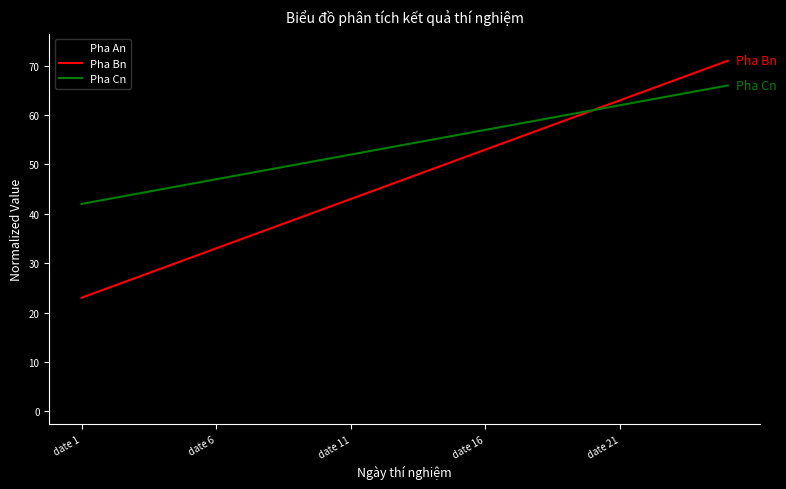

Which series has the largest range (max minus min)?

Pha An